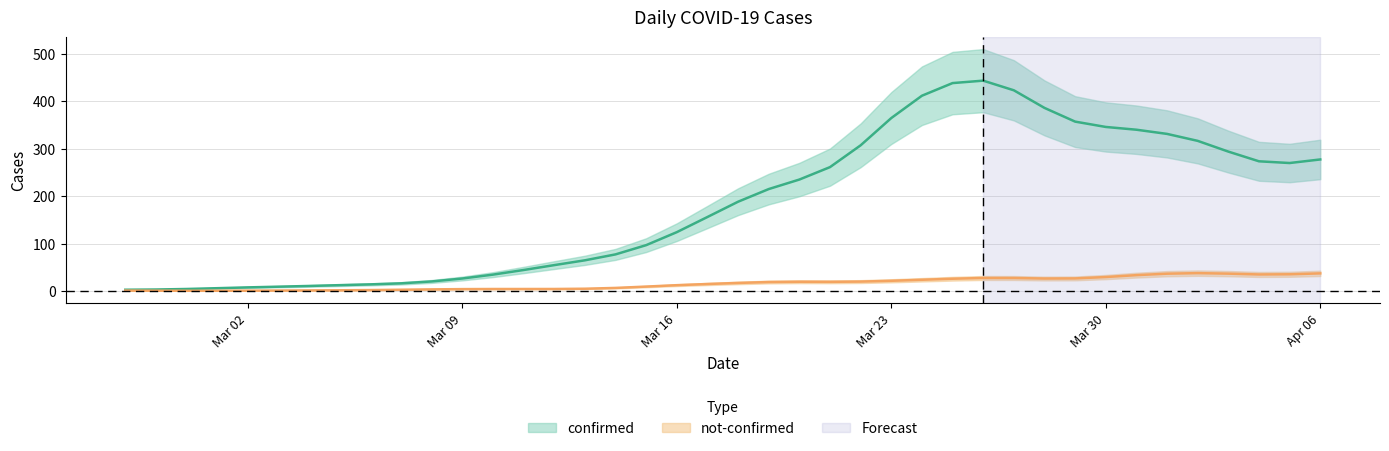

How many positive values does the not-confirmed series have?

37